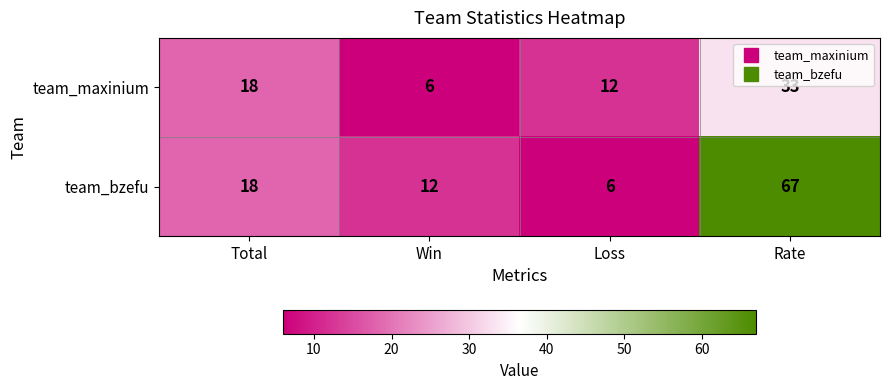

Count the number of categories in the chart.

4